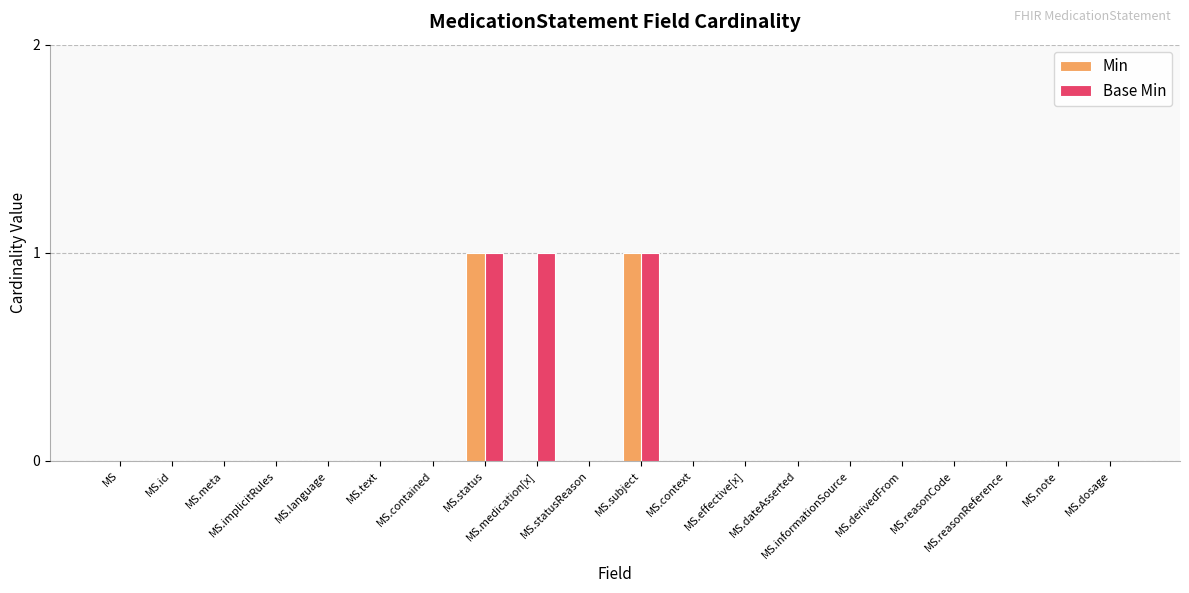

The Base Min series shows -1 at MS.id. True or false?

False